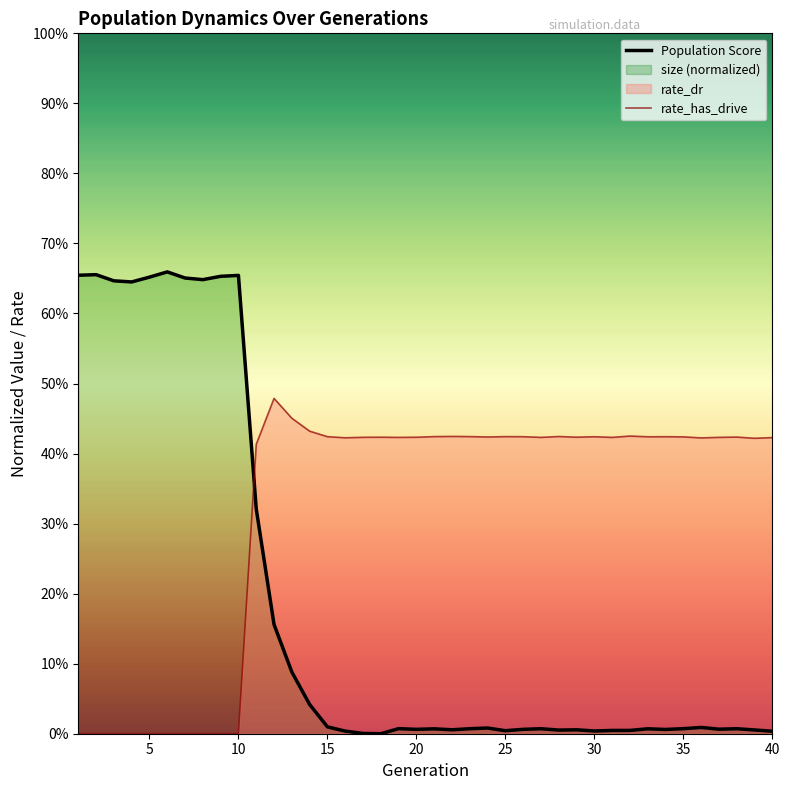

What is the value of the Population Score point at the 6th from the left?

0.7